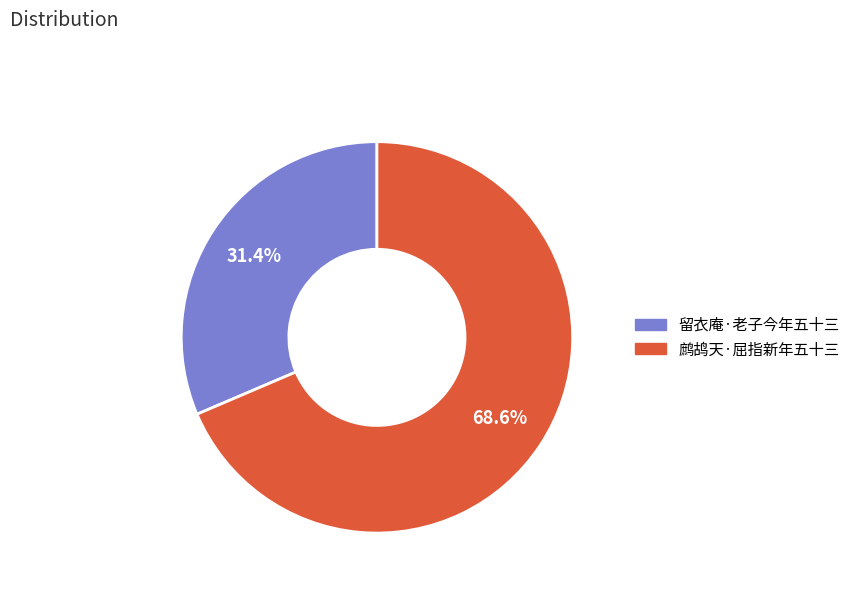

To the nearest percent, what percentage of the pie is 鹧鸪天·屈指新年五十三?

69%